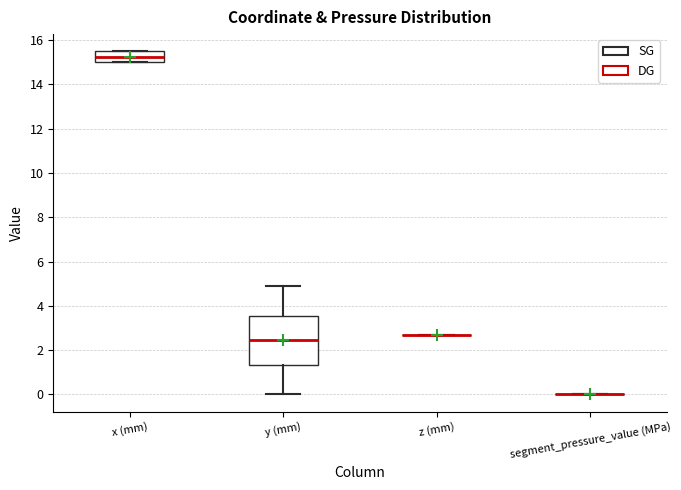

Comparing the boxes themselves (not the whiskers), which one is the tallest?

y (mm)